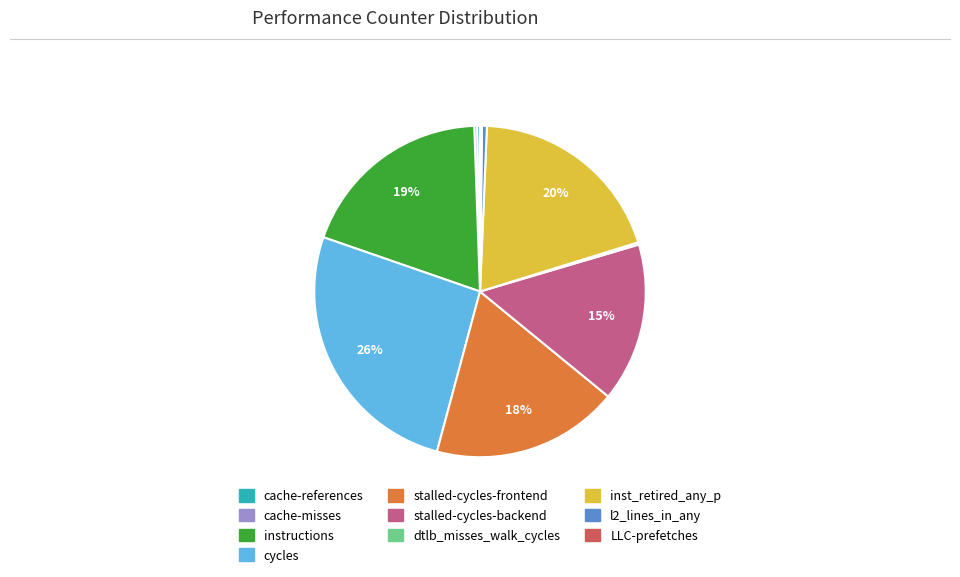

Is the sum of stalled-cycles-frontend and instructions greater than half?

No